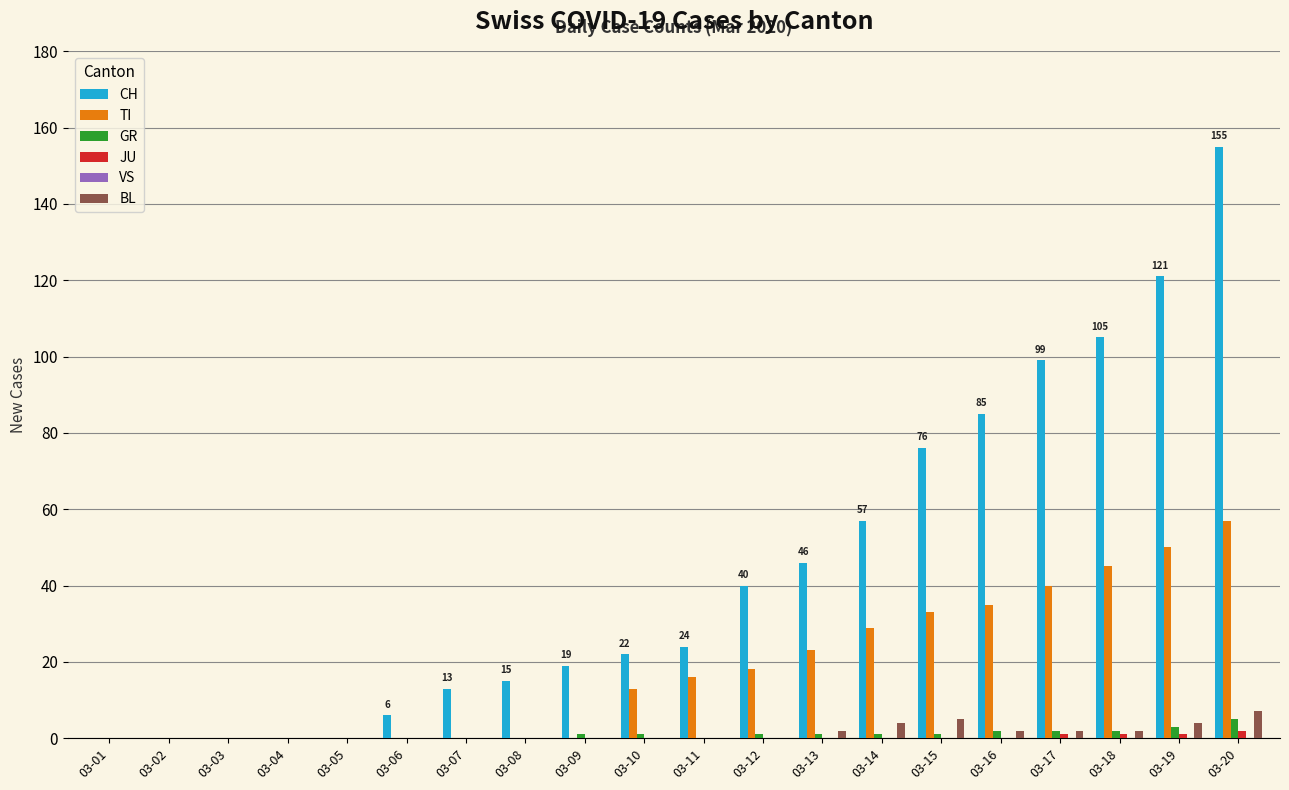

Is it true that BL equals 2 at 03-16?

True